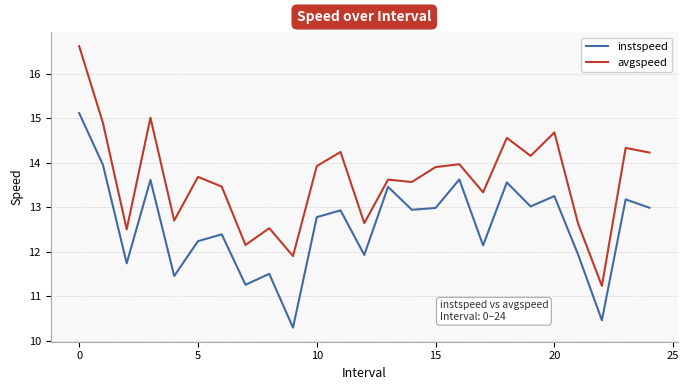

What is the difference between the maximum and minimum values in the avgspeed series?

5.4